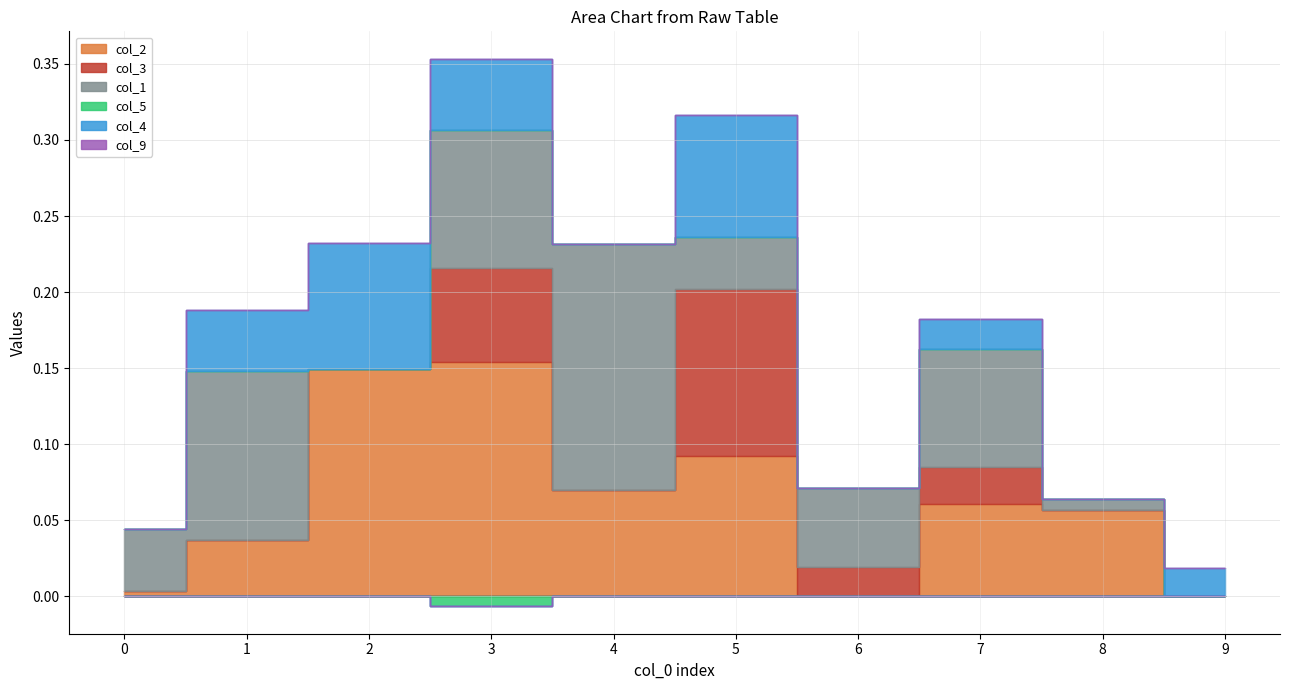

Which series has the largest total across all categories?

col_2